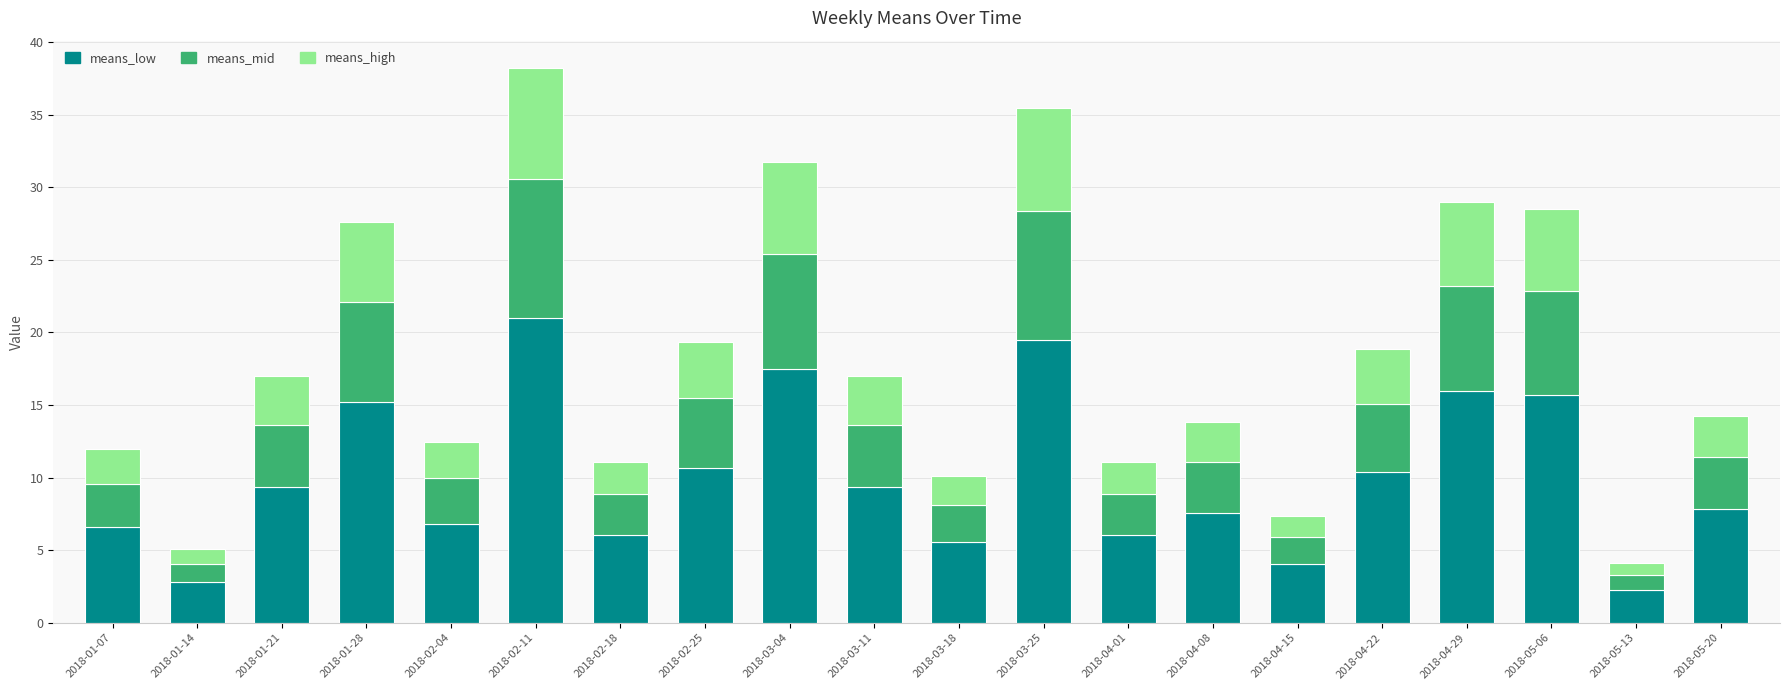

True or false: means_low has a value of 1.1 at 2018-01-14.

False